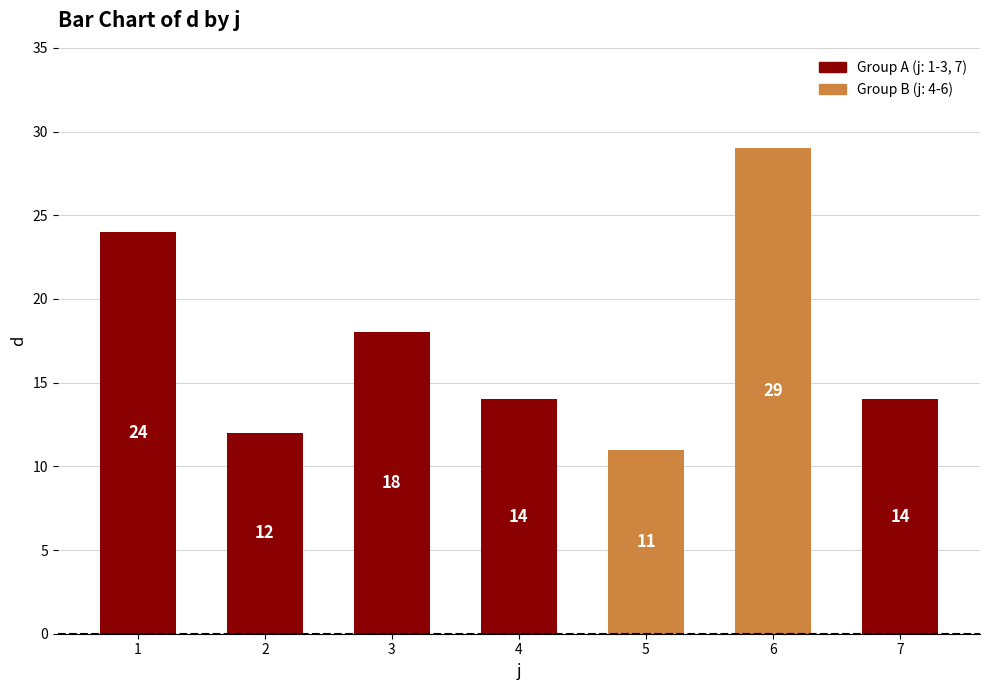

What is the maximum value shown in the chart?

29